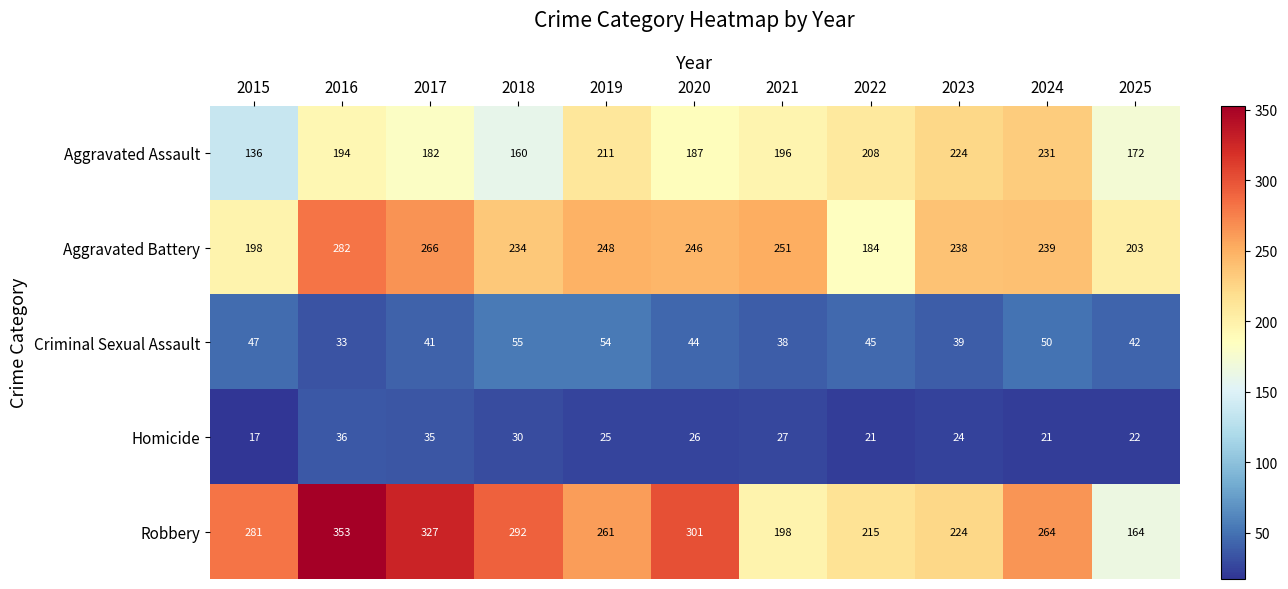

What is the sum of the Criminal Sexual Assault values at 2023 and 2020?

83